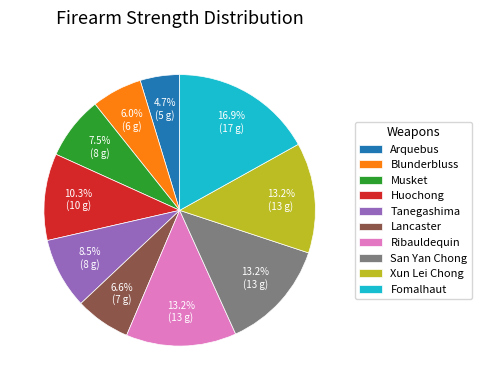

To the nearest percent, what is the difference between the largest and smallest slice percentages?

12%